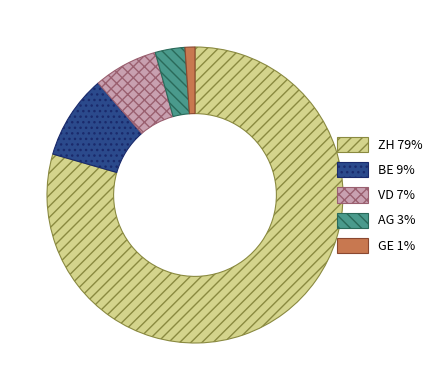

Is there any slice that represents more than half of the pie?

Yes